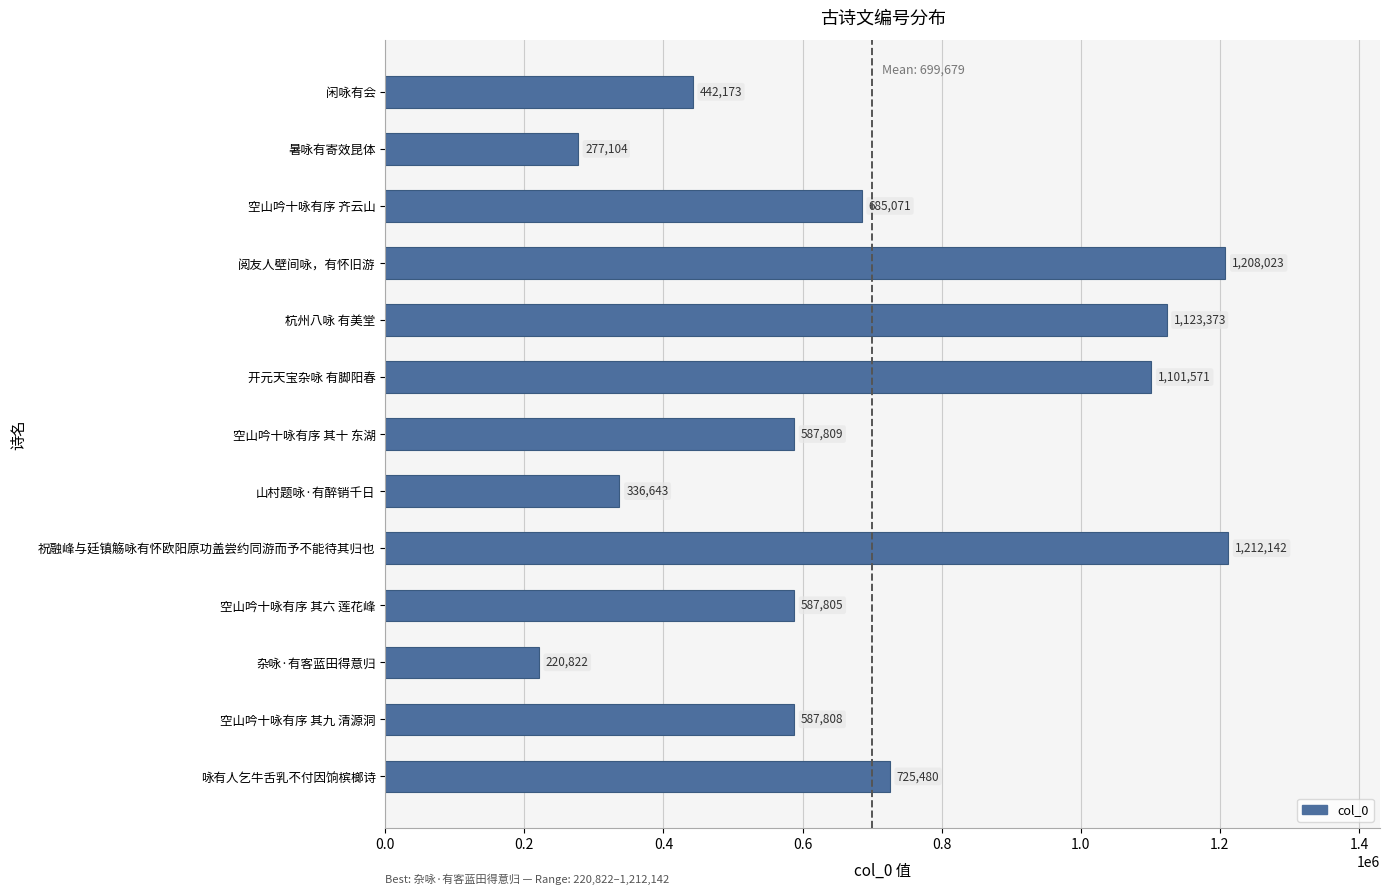

What is the difference between the maximum and minimum values?

991320